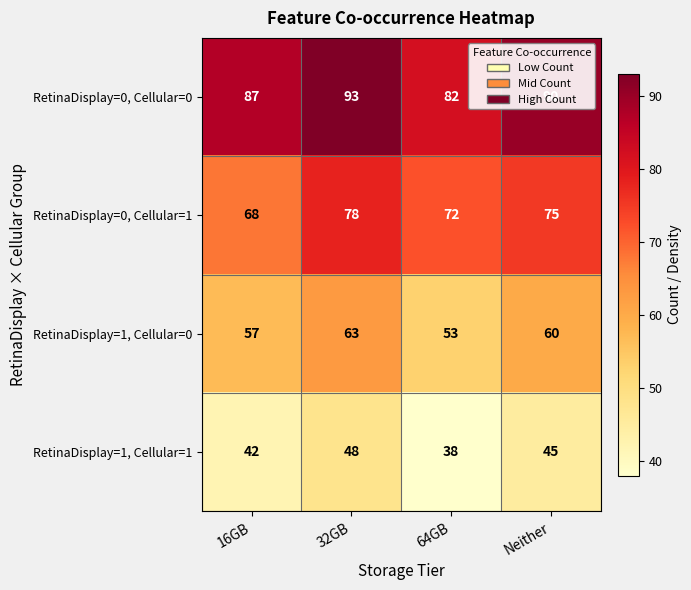

True or false: RetinaDisplay=1, Cellular=1 has a value of 55 at 64GB.

False